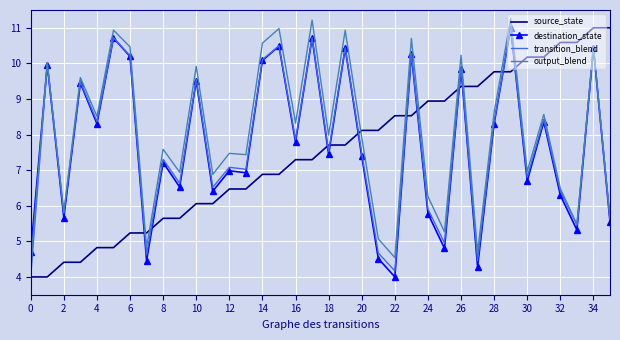

How many times do source_state and destination_state cross each other?

11